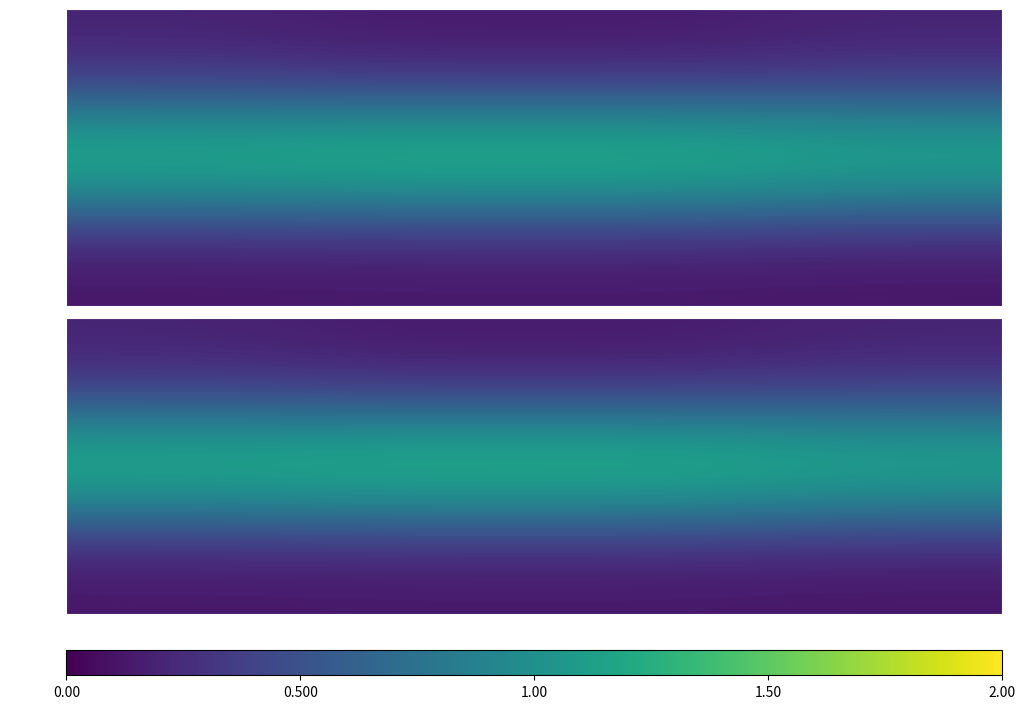

What is the total value across all series at Obs-1?

1.6